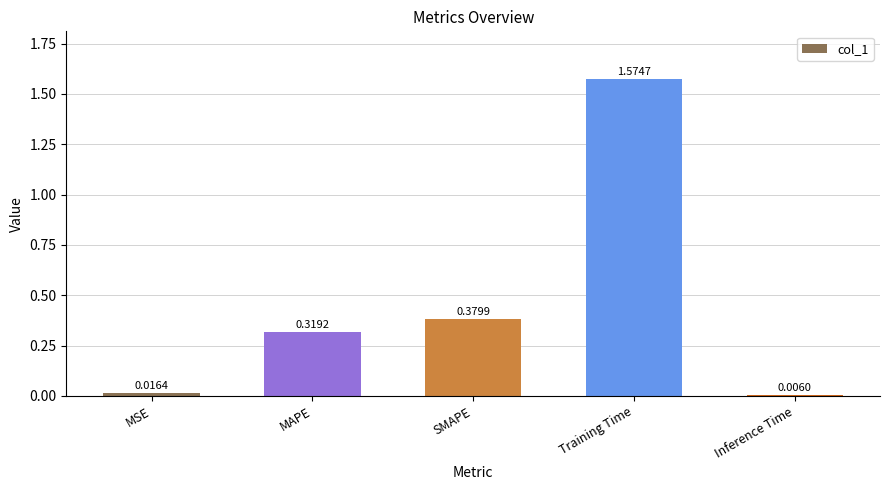

Which has a higher value, Training Time or SMAPE?

Training Time